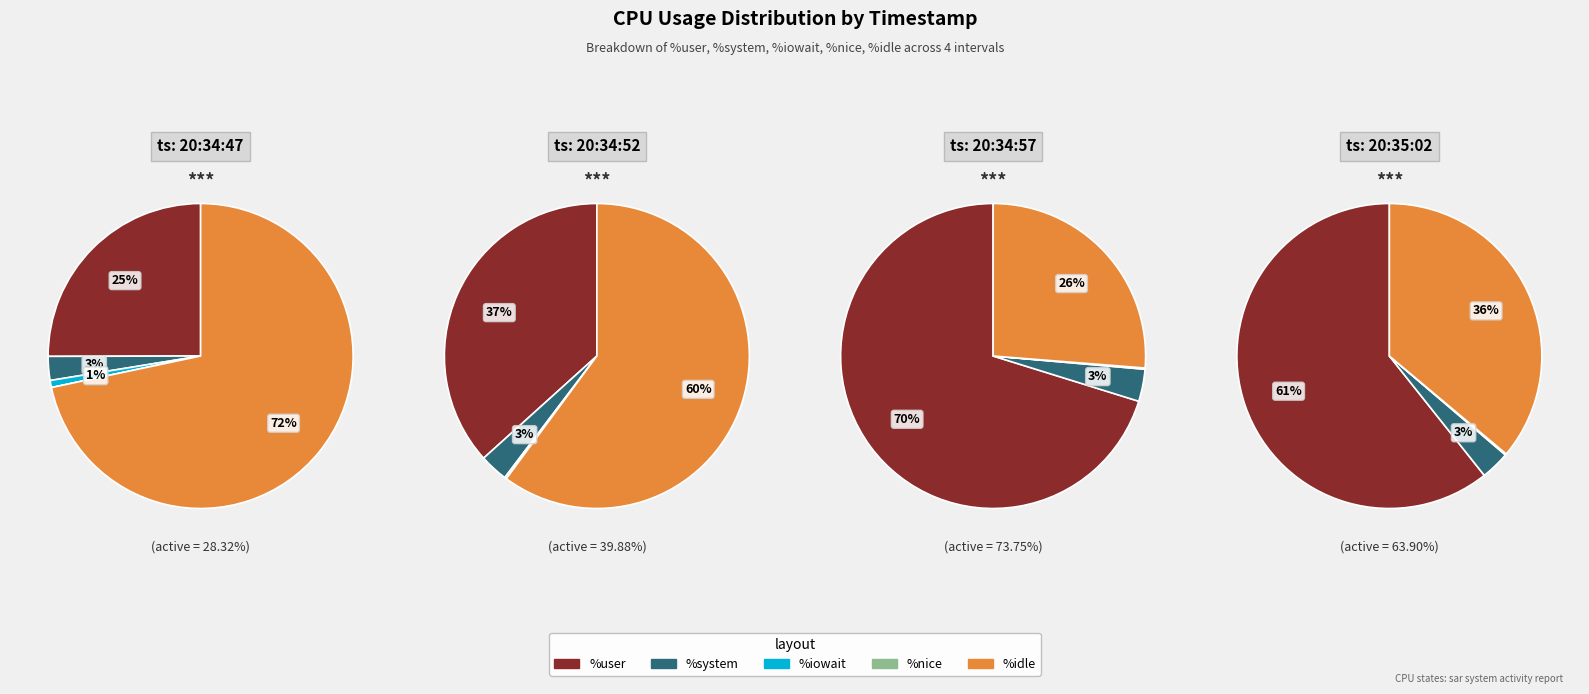

True or false: 20:34:47 accounts for 74% of the total.

False